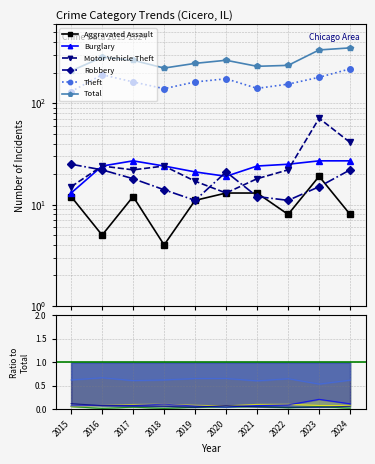

Where is Robbery nearest to the value 18?

2017